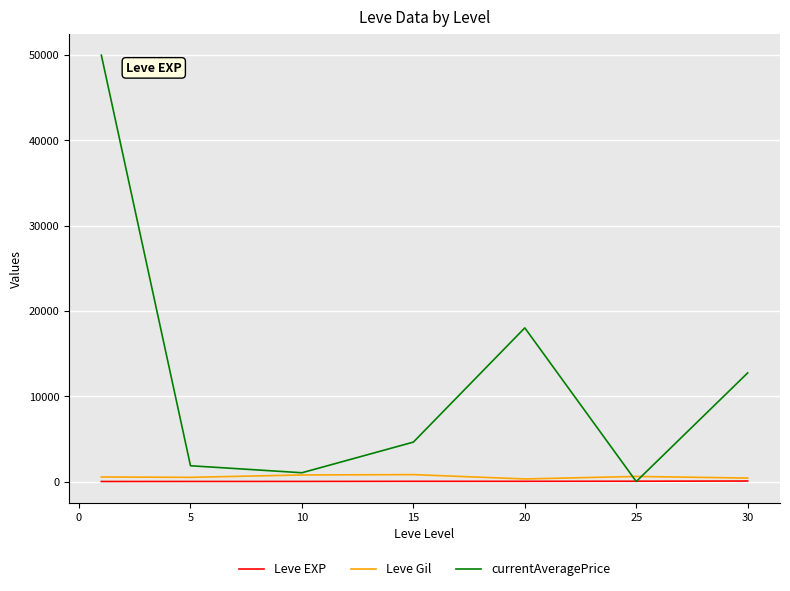

What is the difference between the maximum and minimum values in the Leve Gil series?

510.0